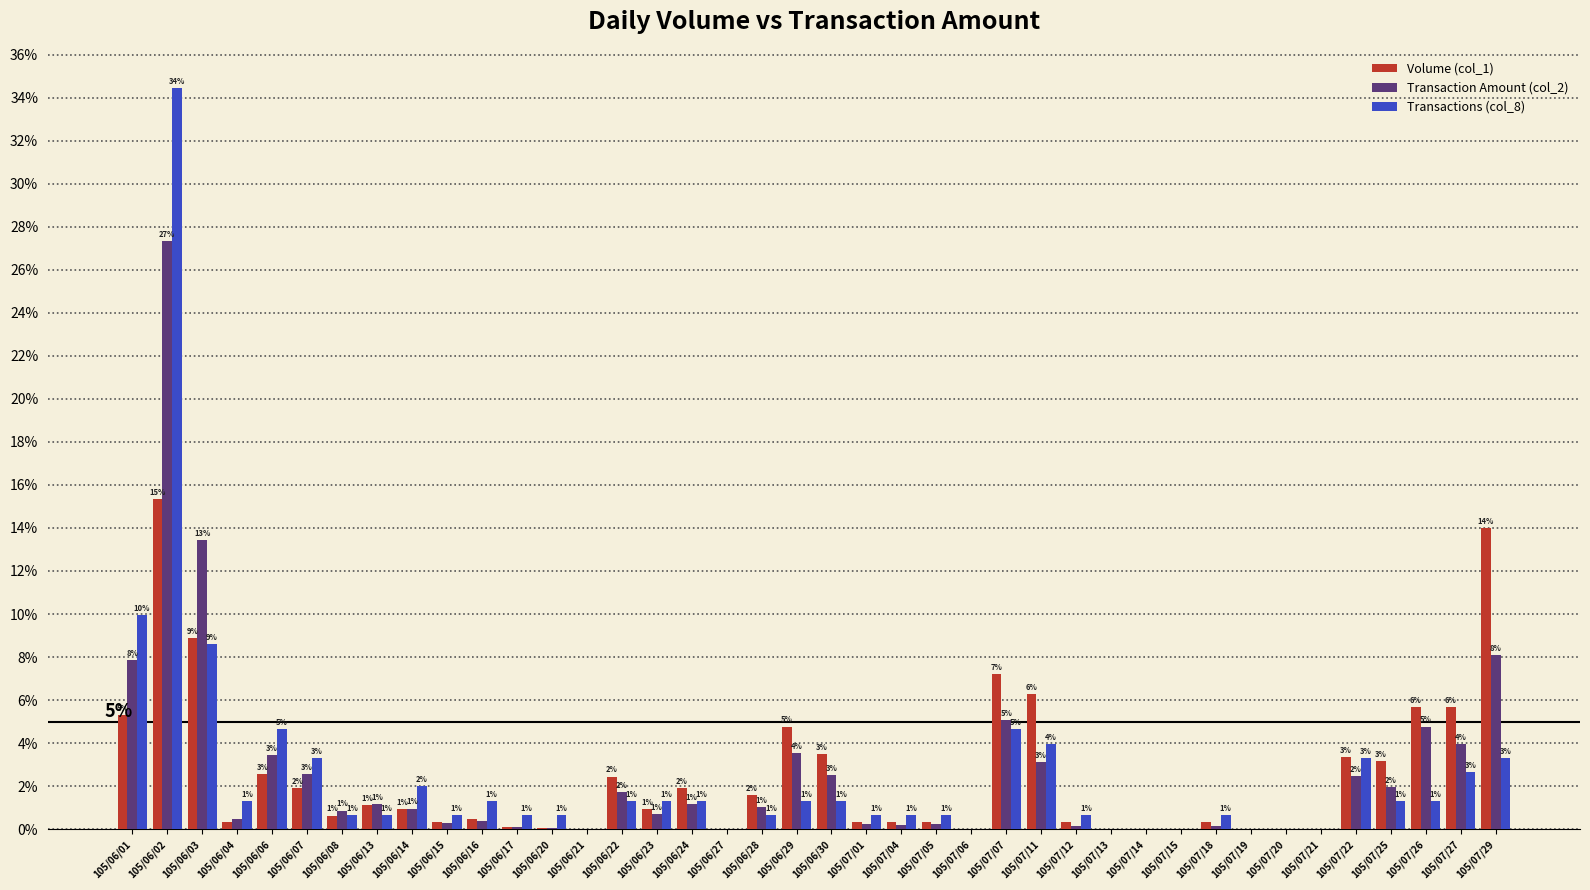

Which series has the largest range (max minus min)?

Transactions (col_8)